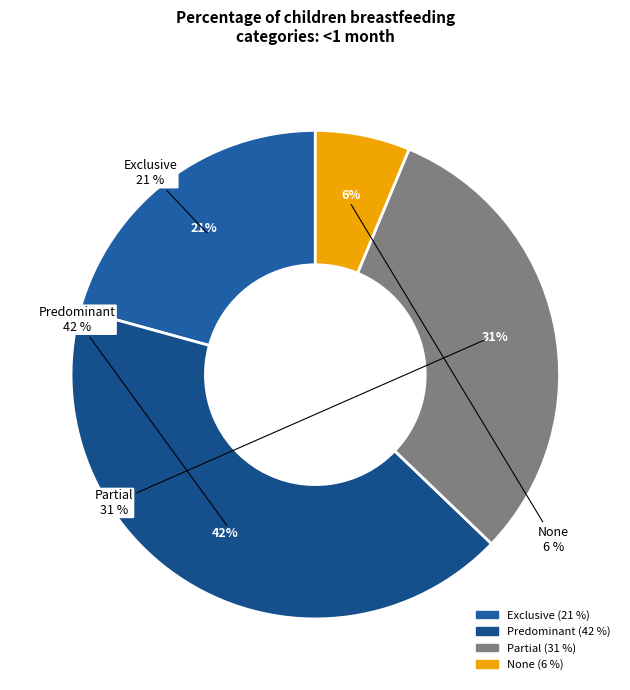

Which slice is the smallest?

None